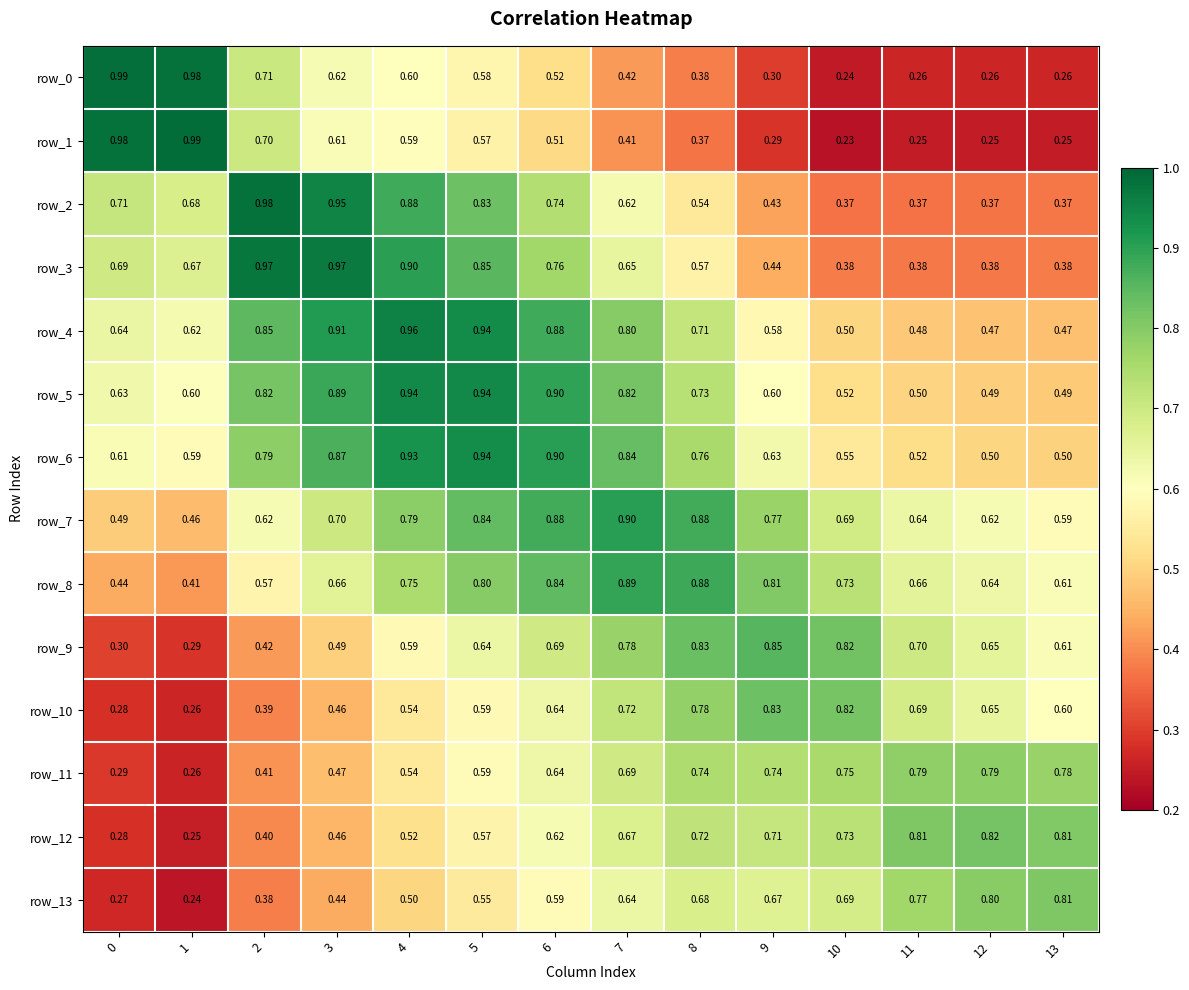

Is the value of row_3 at 2 greater than the value of row_12 at 1?

Yes